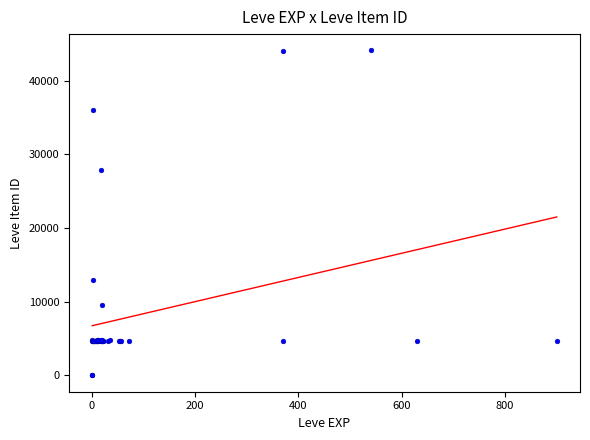

What Y value in the scatter plot is closest to 22048?

27884